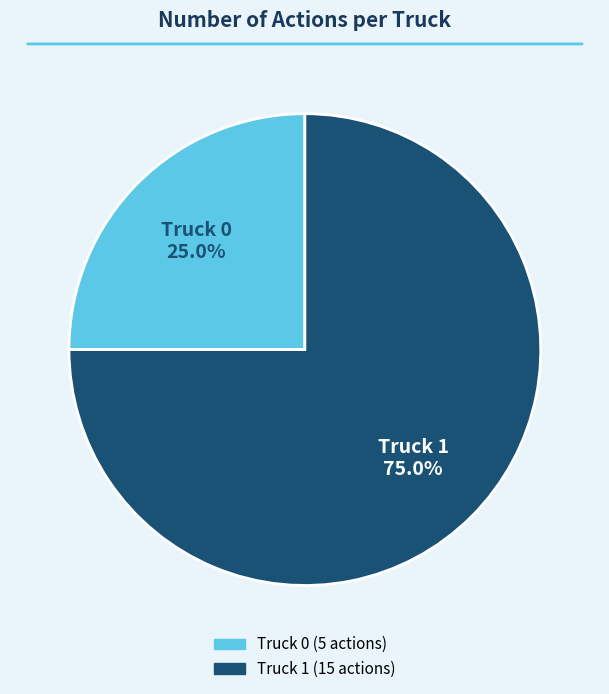

What percentage is NOT represented by Truck 0?

75.0%